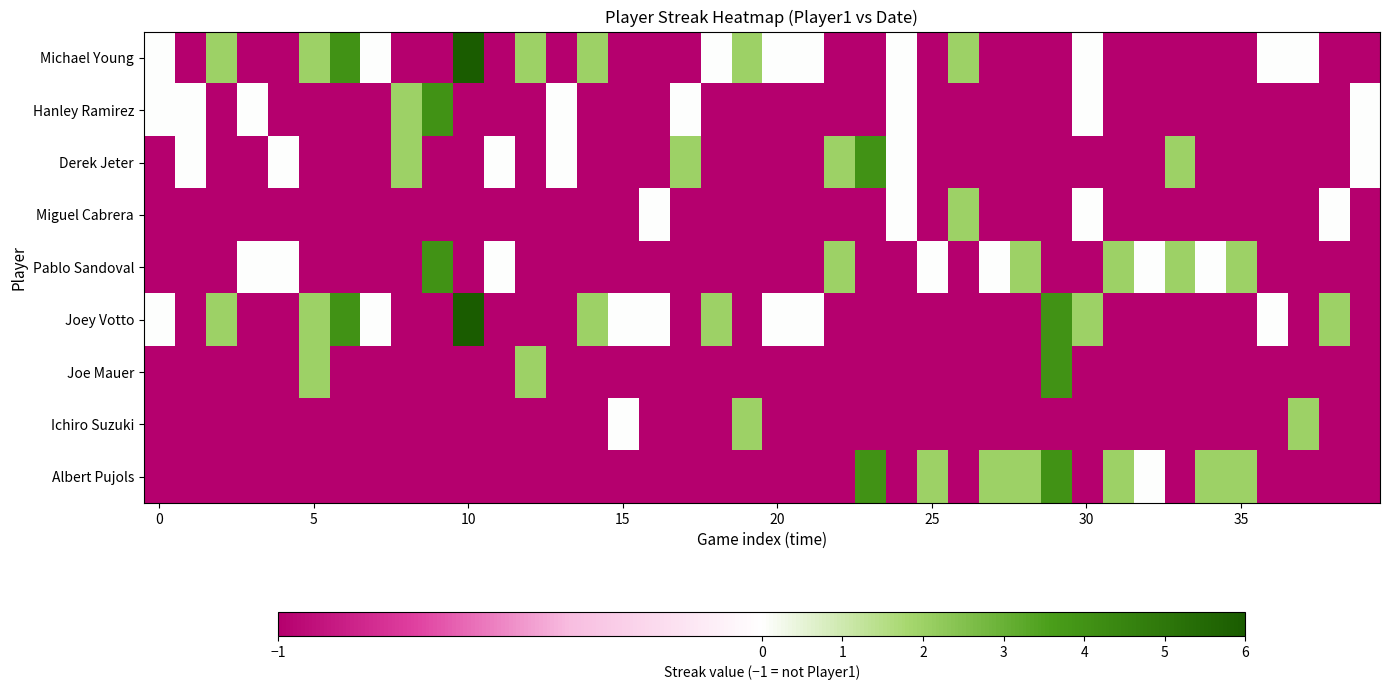

At which category is the sum across all series the highest?

29